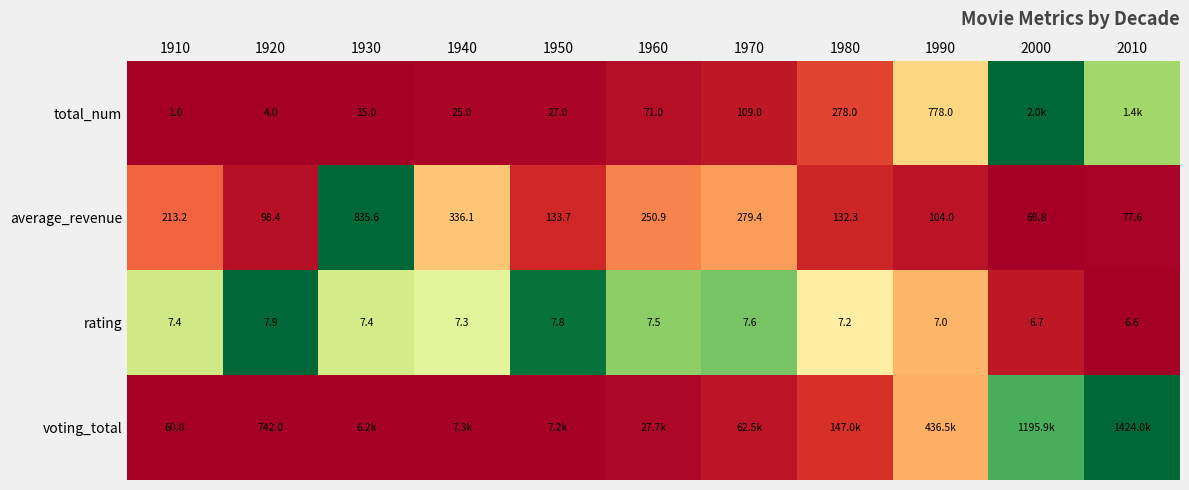

What is the spread (max minus min) of values at 1920?

738.0